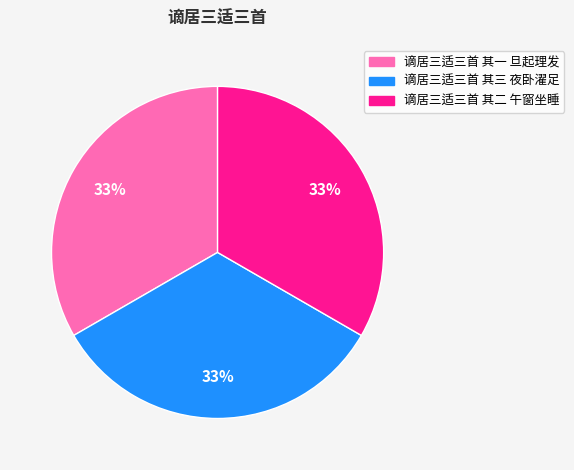

Approximately how many times larger is the value at 谪居三适三首 其一 旦起理发 compared to 谪居三适三首 其二 午窗坐睡?

1.0